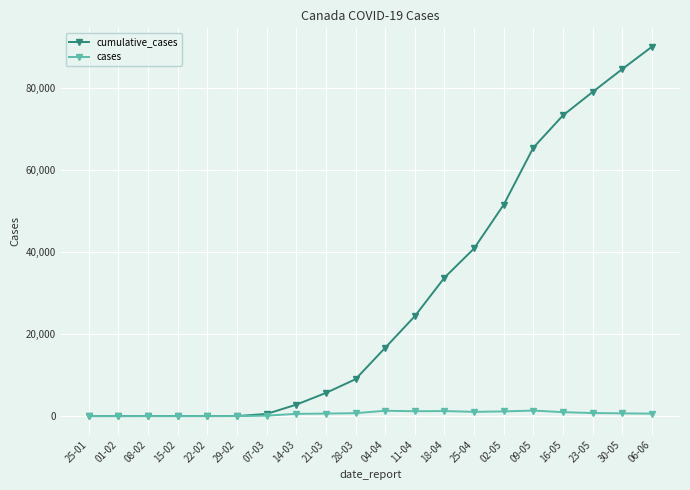

Which series changed the most between 25-01 and 28-03?

cumulative_cases